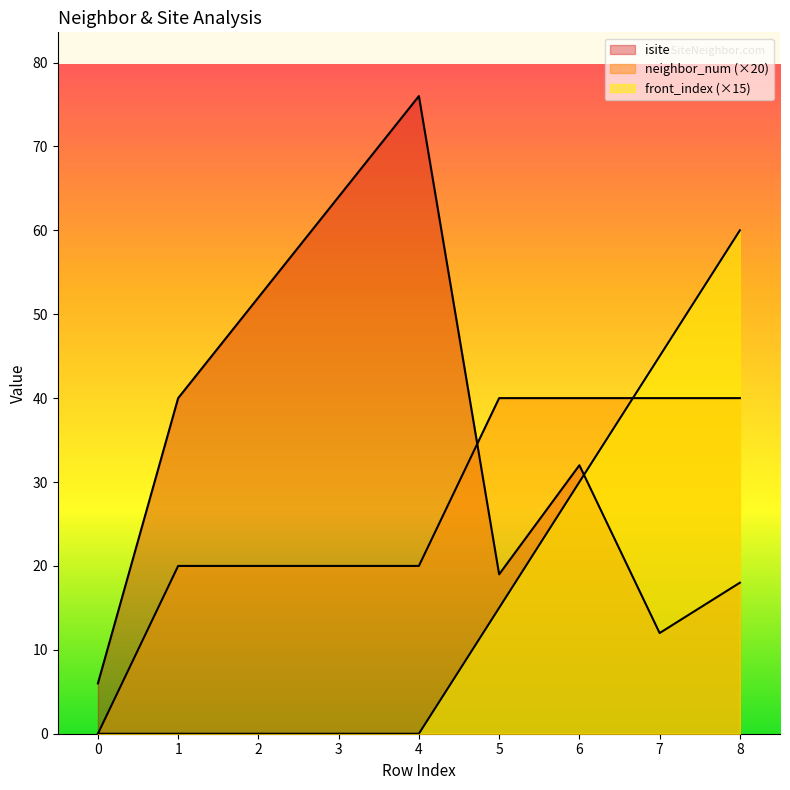

How many categories are shown in the chart?

9